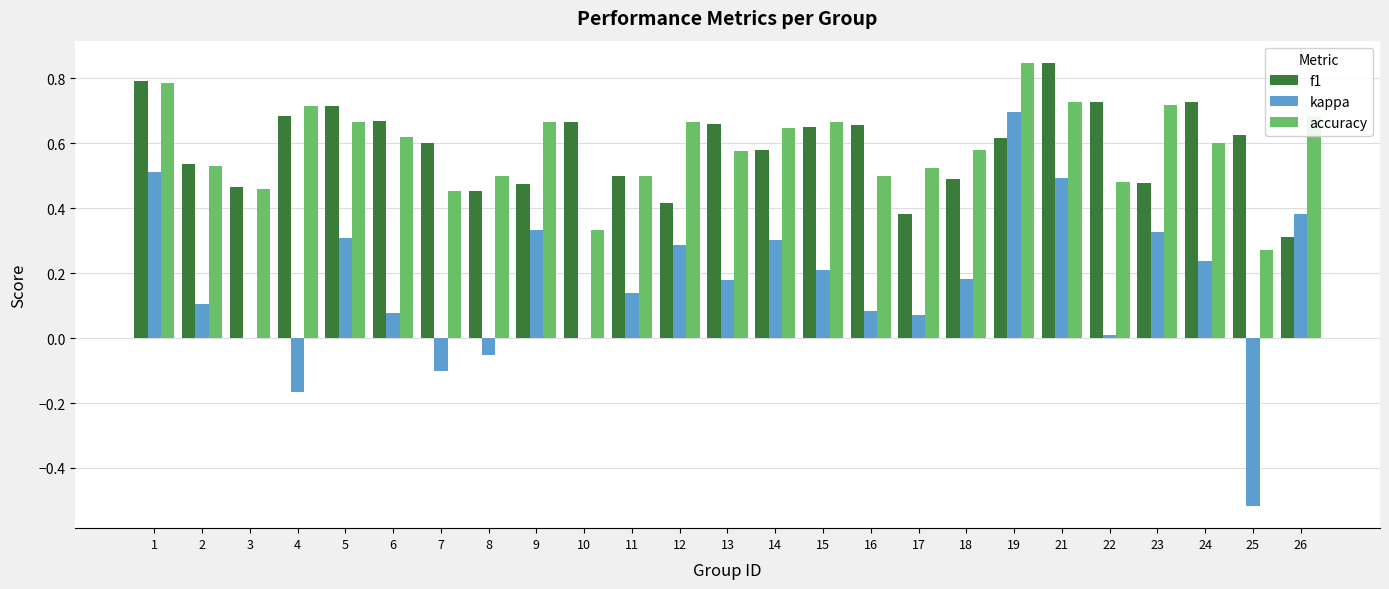

Is the value of f1 at 25 greater than the value of accuracy at 4?

No